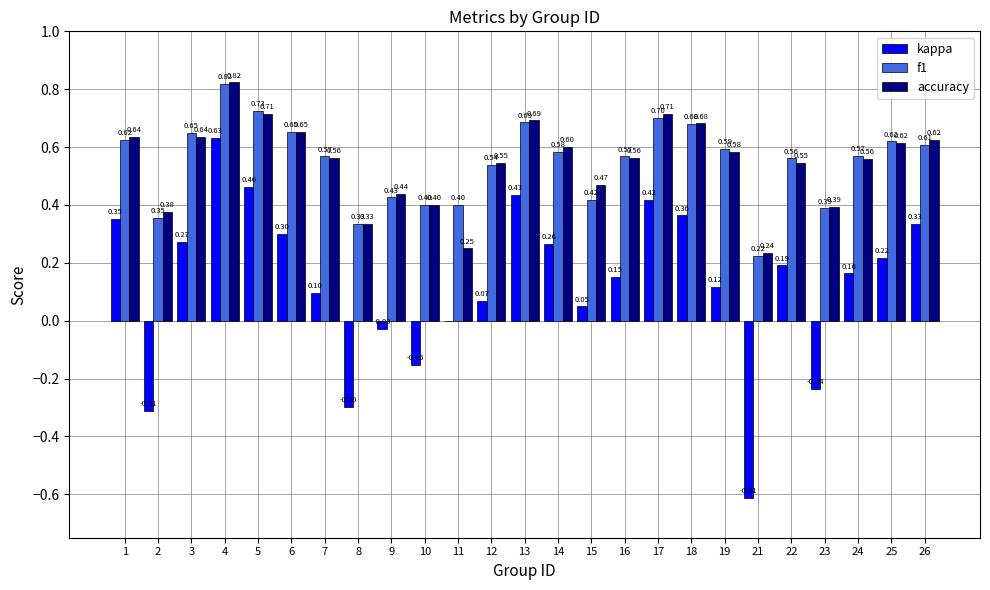

At which category is the sum across all series the highest?

4